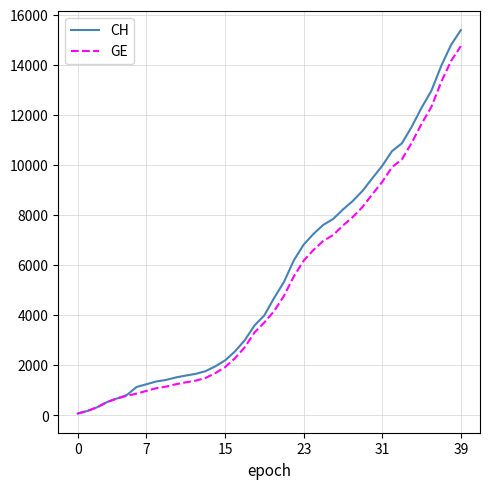

What is the maximum value shown in the chart?

15390